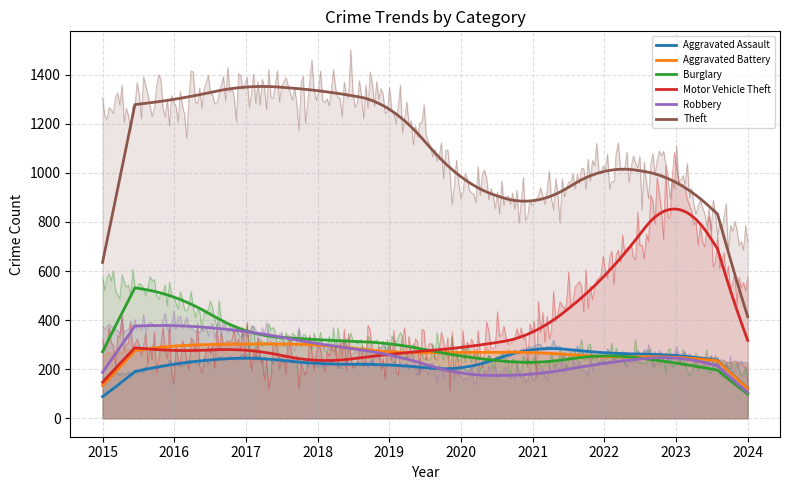

Where does the Burglary series first go above 308?

2015